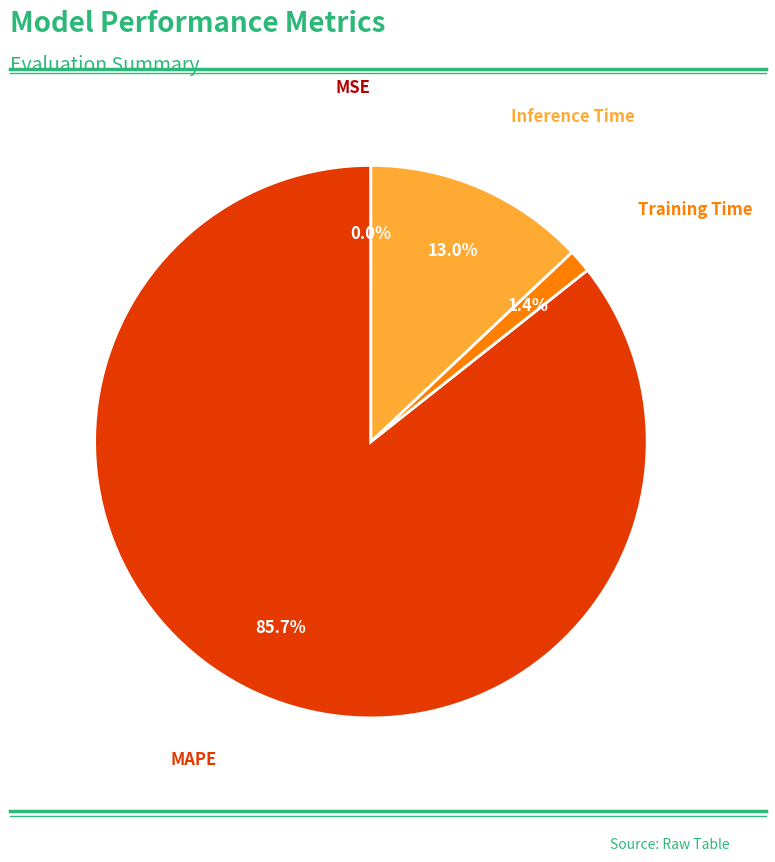

Is there a majority slice in this chart?

Yes